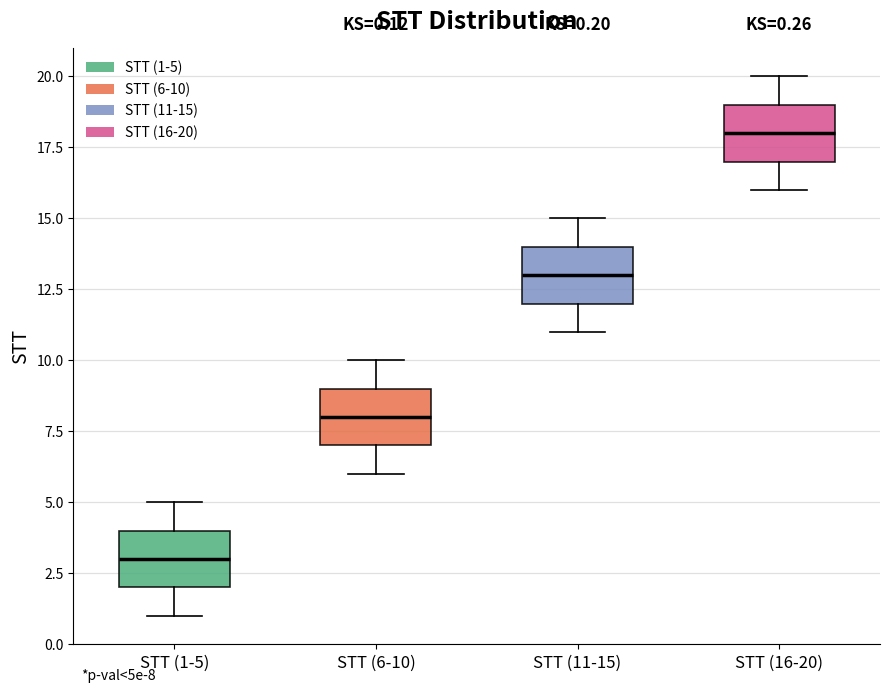

Which box has the highest median line?

STT (16-20)